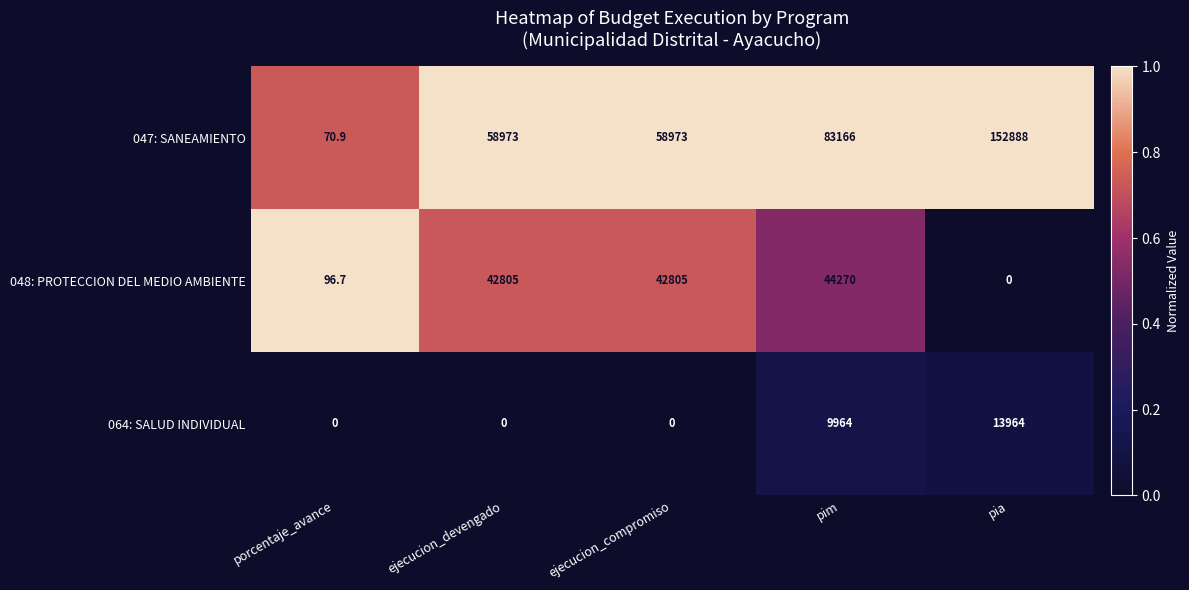

At which category is the sum across all series the highest?

pia